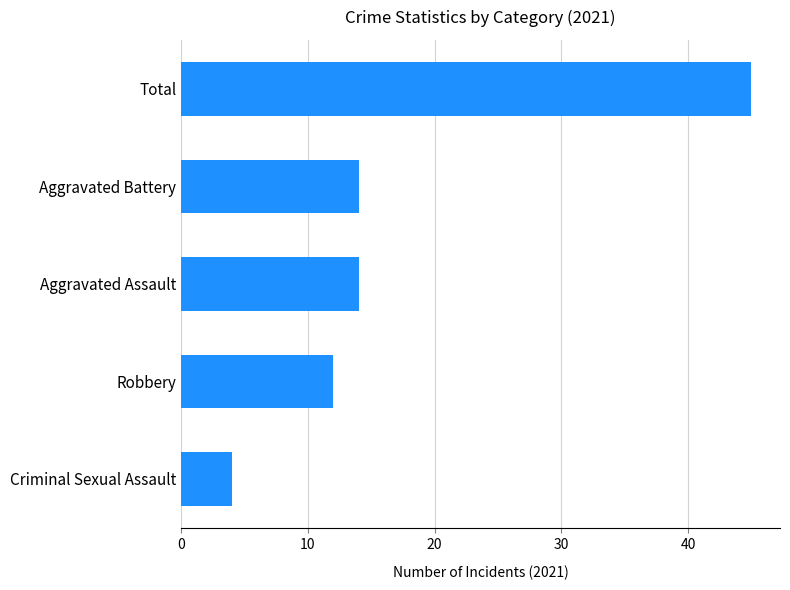

True or false: the data shows 7 at Robbery.

False